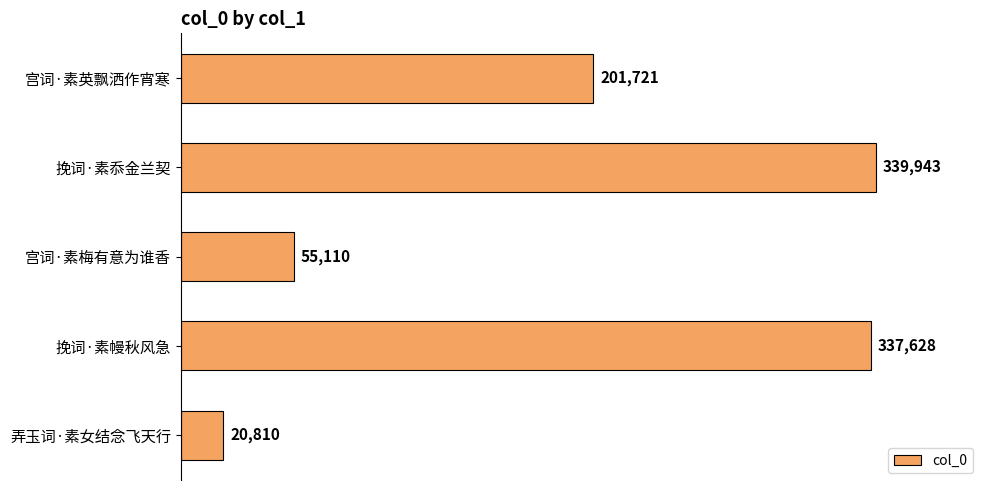

What is the ratio of the value at 挽词·素忝金兰契 to the value at 挽词·素幔秋风急?

1.0